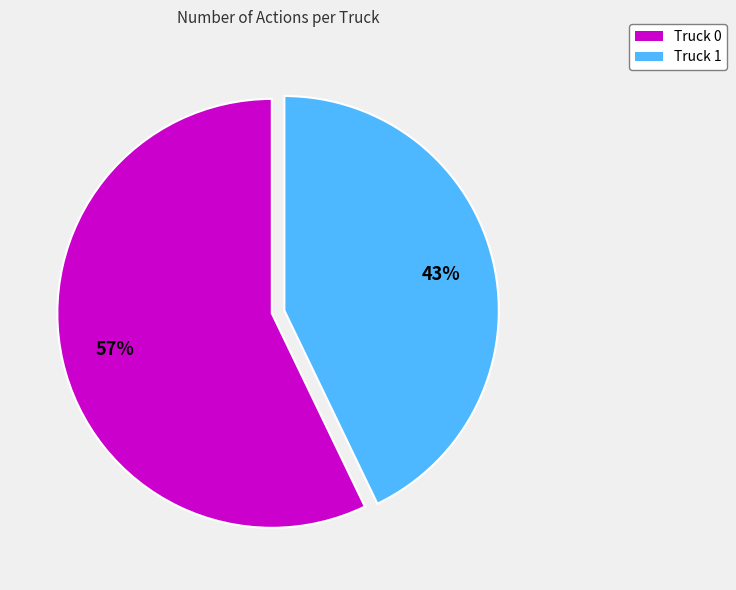

Is the sum of Truck 0 and Truck 1 greater than half?

Yes